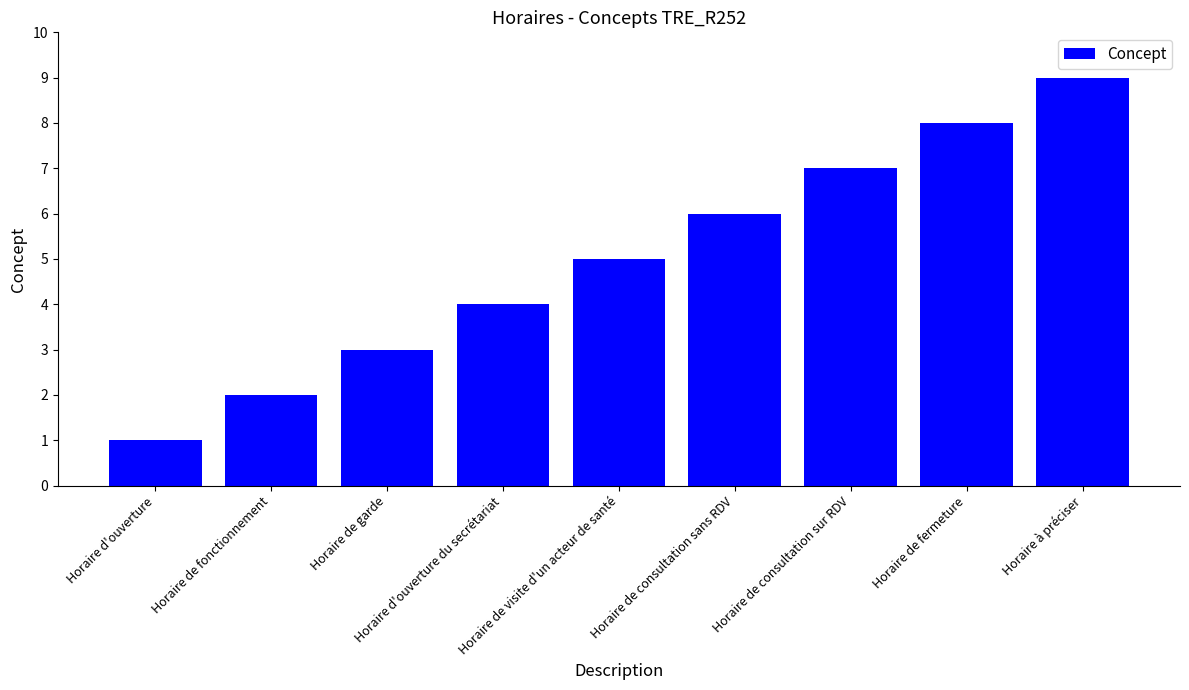

Rank the categories by value from highest to lowest.

Horaire à préciser, Horaire de fermeture, Horaire de consultation sur RDV, Horaire de consultation sans RDV, Horaire de visite d'un acteur de santé, Horaire d'ouverture du secrétariat, Horaire de garde, Horaire de fonctionnement, Horaire d'ouverture